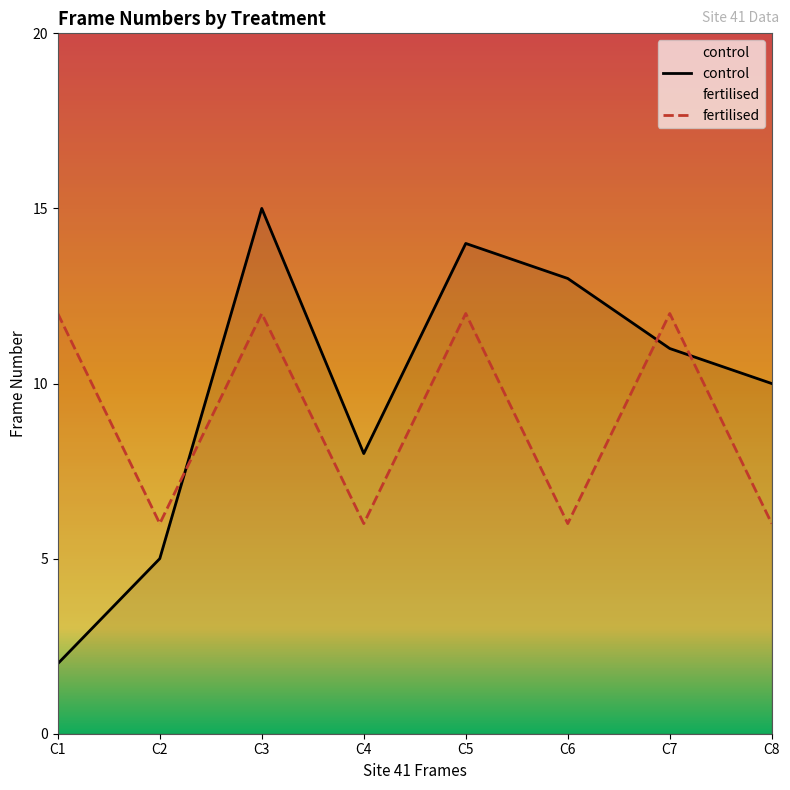

Which series has the largest range (max minus min)?

control